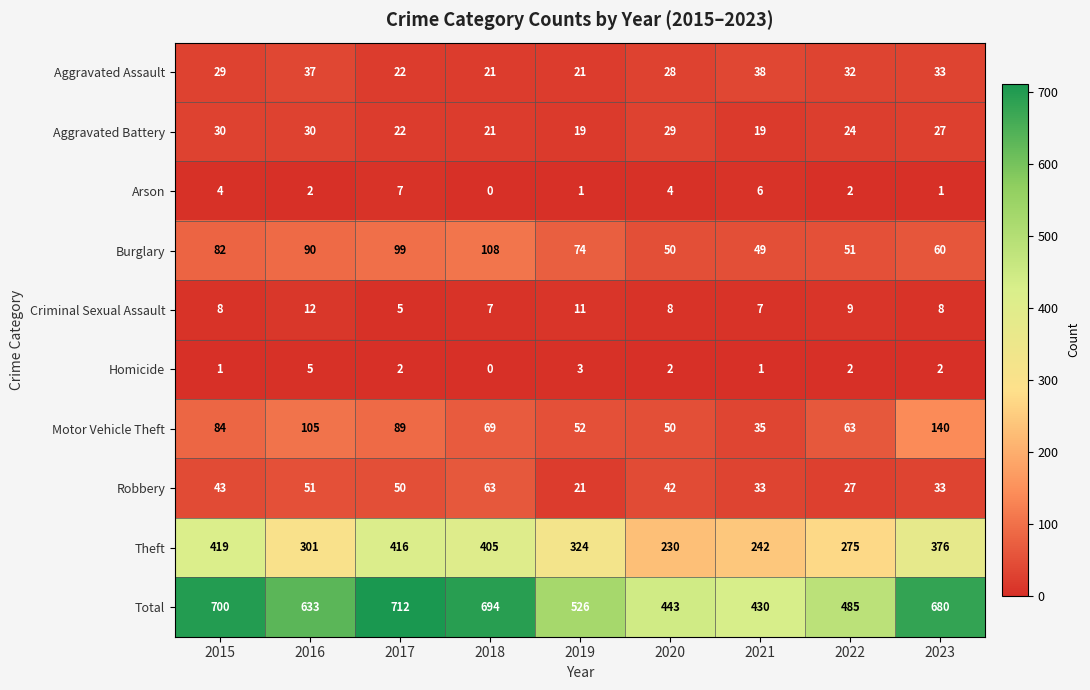

Which series has the widest spread of values?

Total